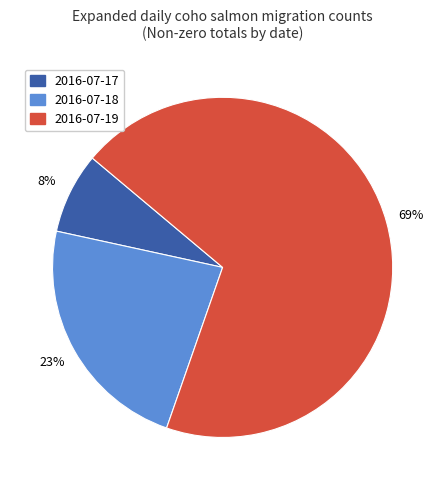

What is the ratio of the value at 2016-07-17 to the value at 2016-07-18?

0.3